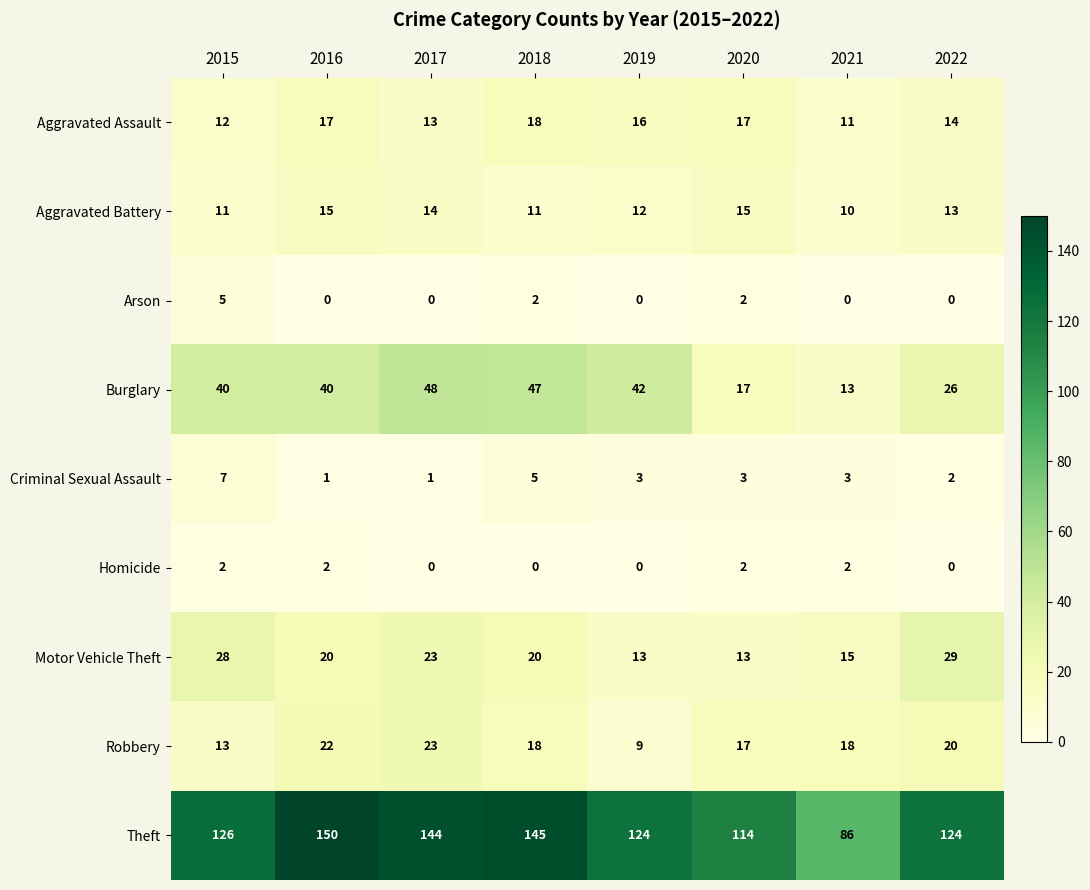

Which series has the largest range (max minus min)?

Theft